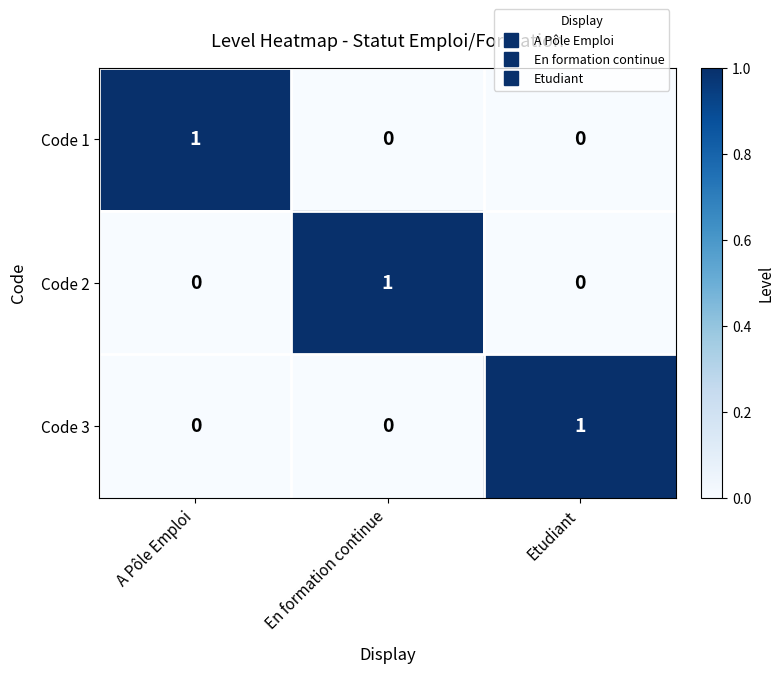

Is the value of Code 1 at Etudiant greater than the value of Code 3 at Etudiant?

No